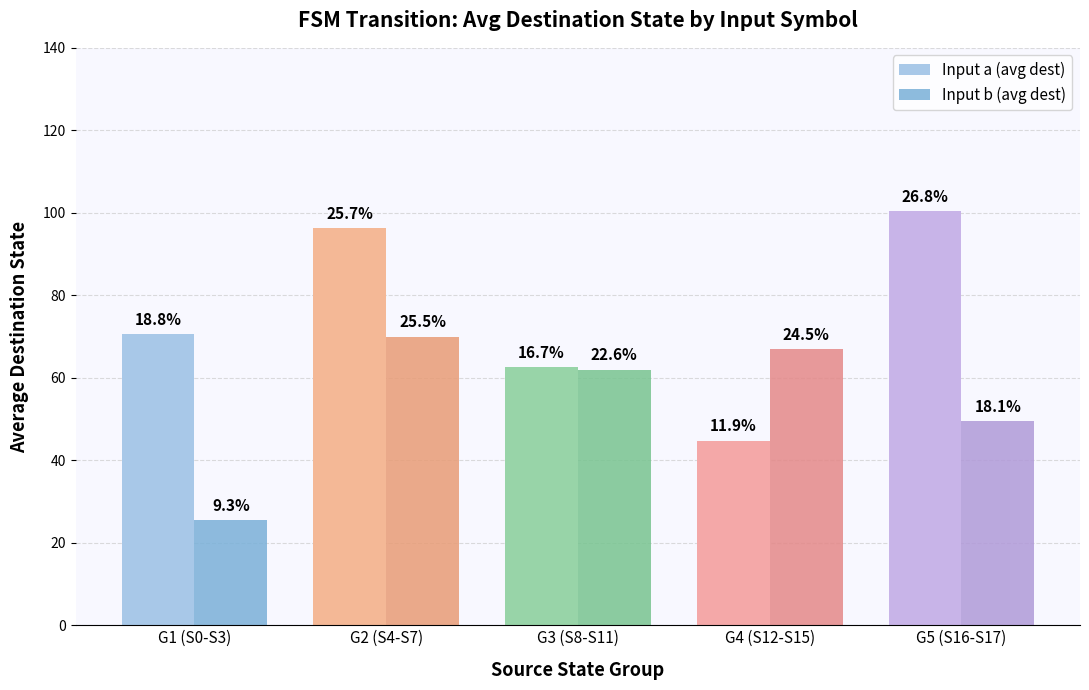

Reading right to left, extract all data points from this chart.

Input a (avg dest): G5 (S16-S17)=100.5	G4 (S12-S15)=44.8	G3 (S8-S11)=62.5	G2 (S4-S7)=96.2	G1 (S0-S3)=70.5
Input b (avg dest): G5 (S16-S17)=49.5	G4 (S12-S15)=67.0	G3 (S8-S11)=62.0	G2 (S4-S7)=70.0	G1 (S0-S3)=25.5